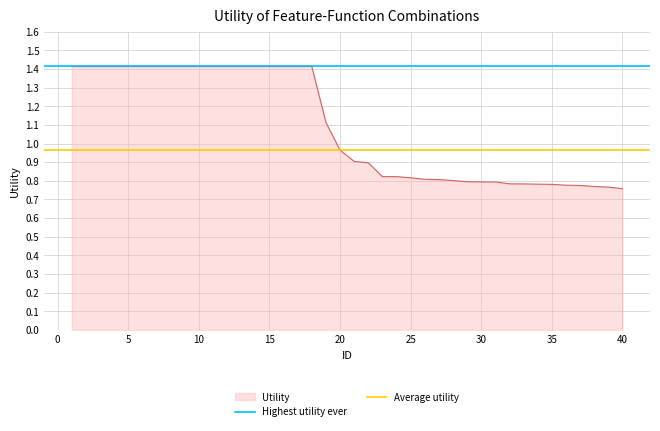

Where is Utility nearest to the value 1?

20